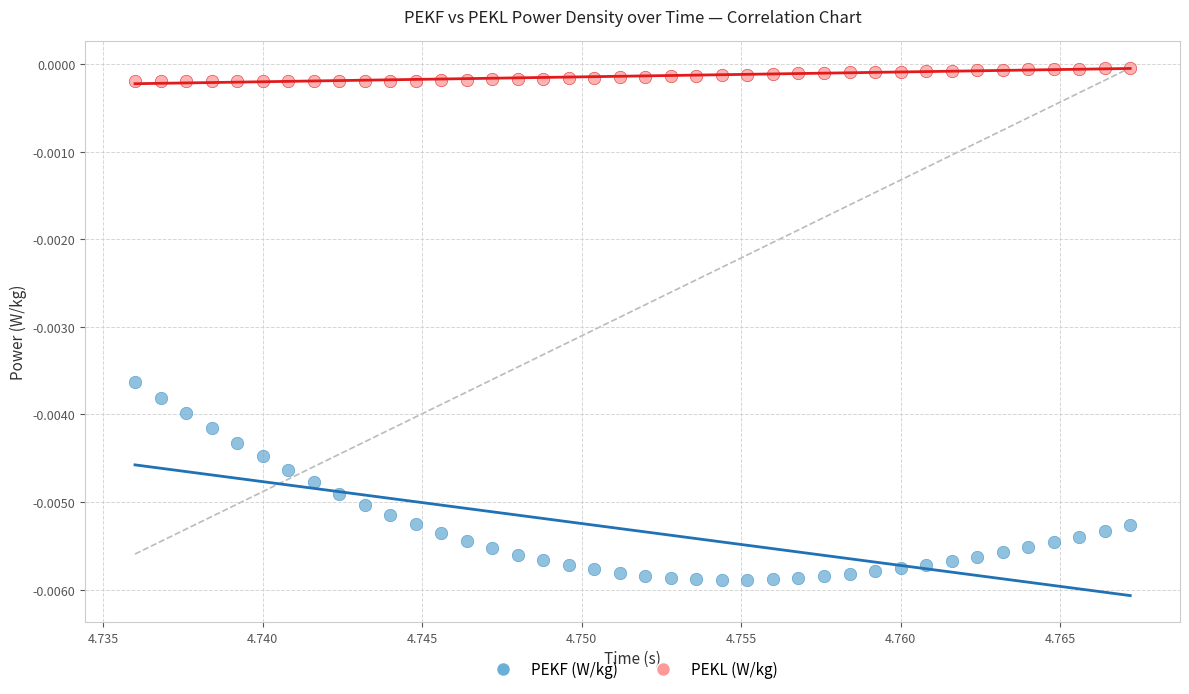

Which series reaches the maximum Y coordinate?

PEKL (W/kg)